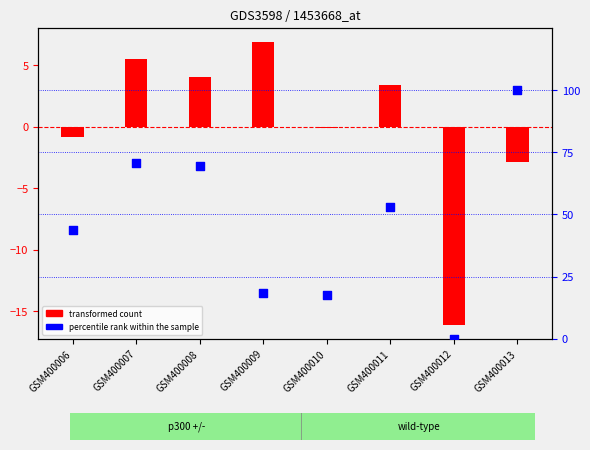

Which series has the largest total across all categories?

percentile rank within the sample